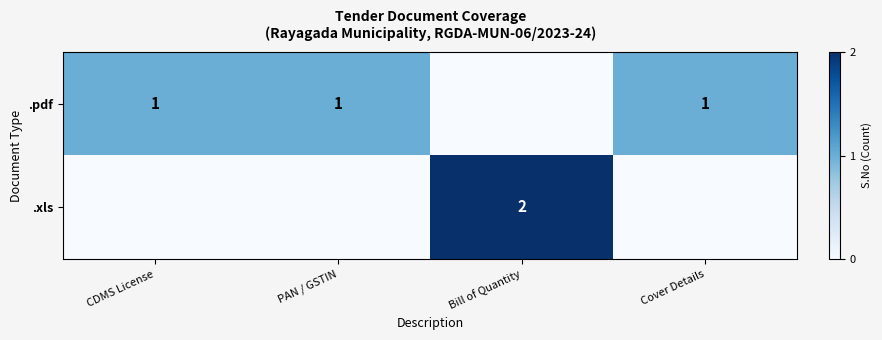

Is it true that .pdf equals 0 at Cover Details?

False